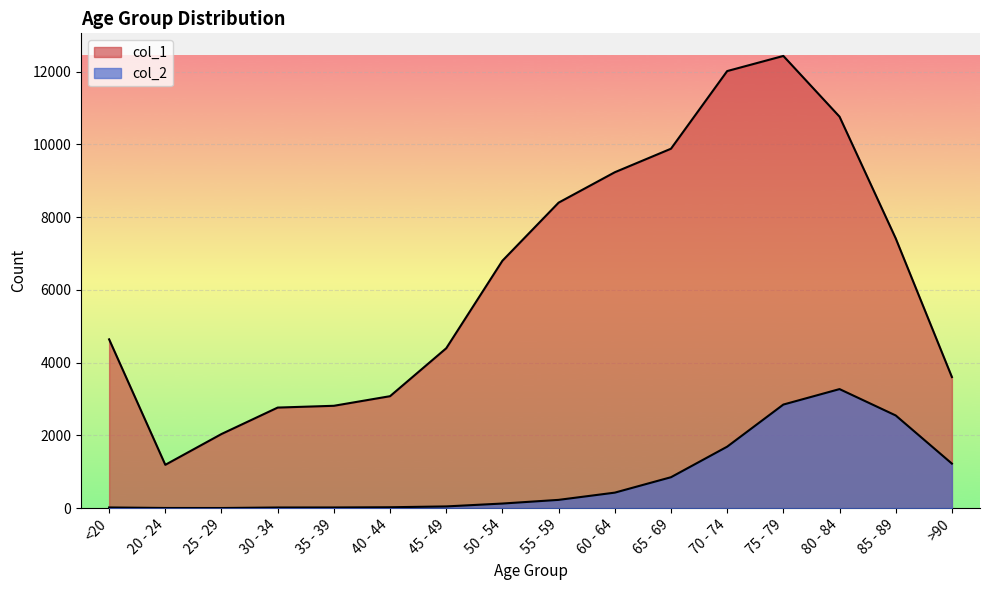

How many interior local peaks does the col_1 series have?

1